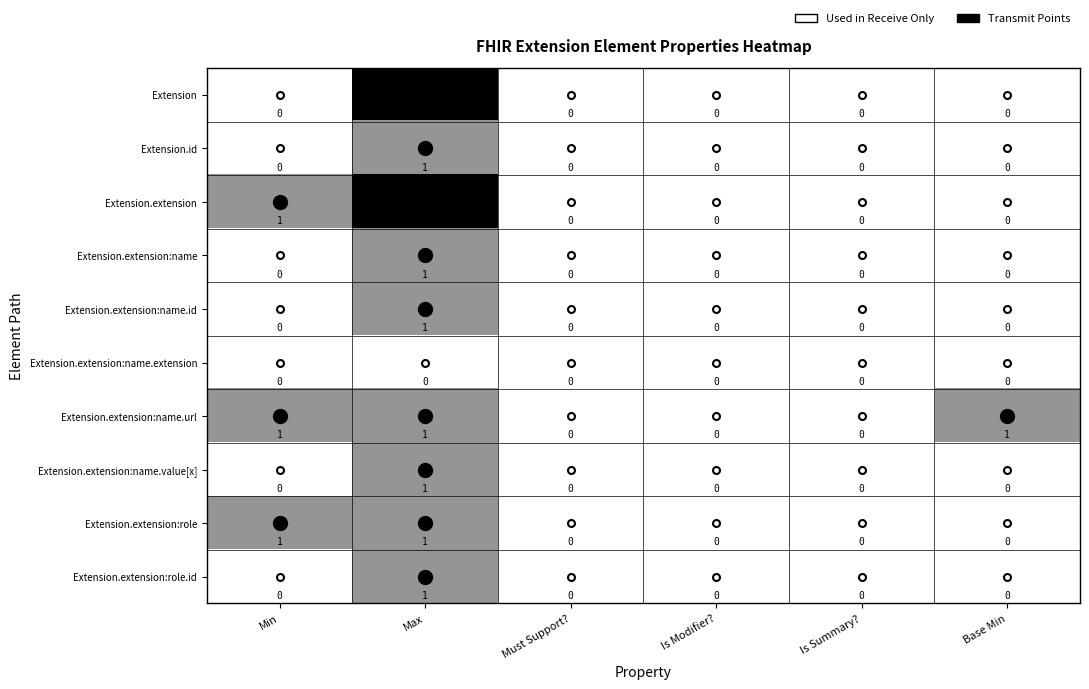

What is the sum of all Extension values?

99